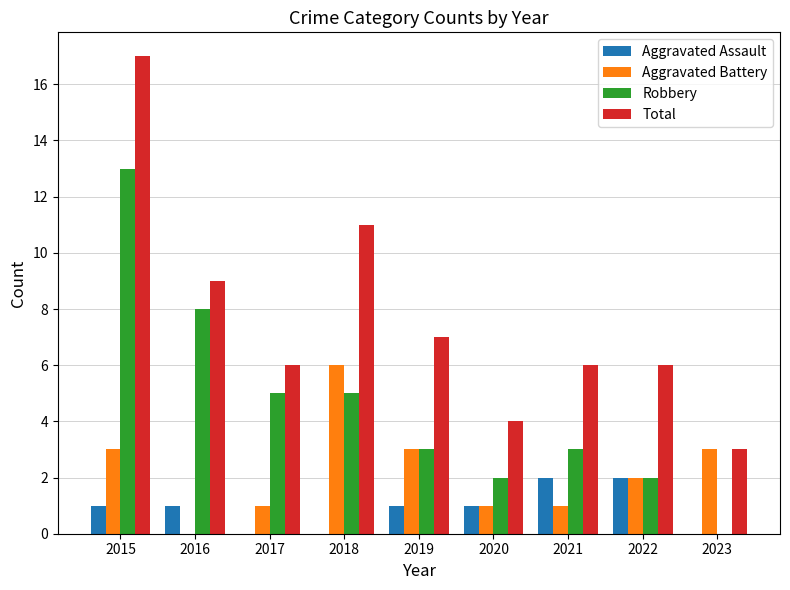

The Robbery series shows 4 at 2019. True or false?

False